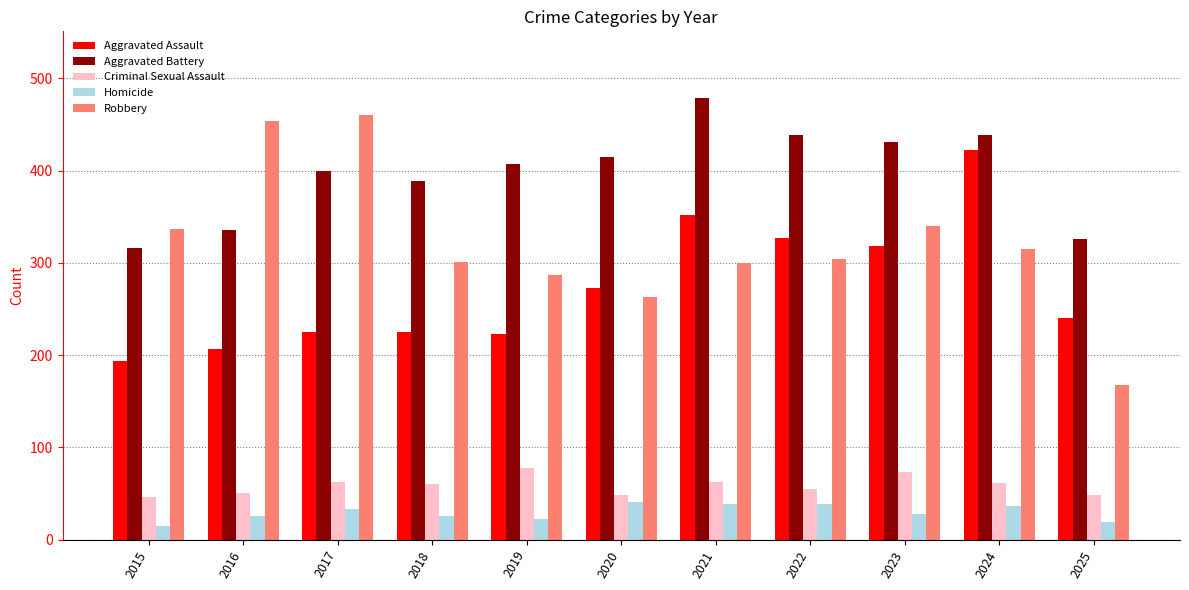

What is the approximate value of Homicide at 2023, to the nearest 5?

30